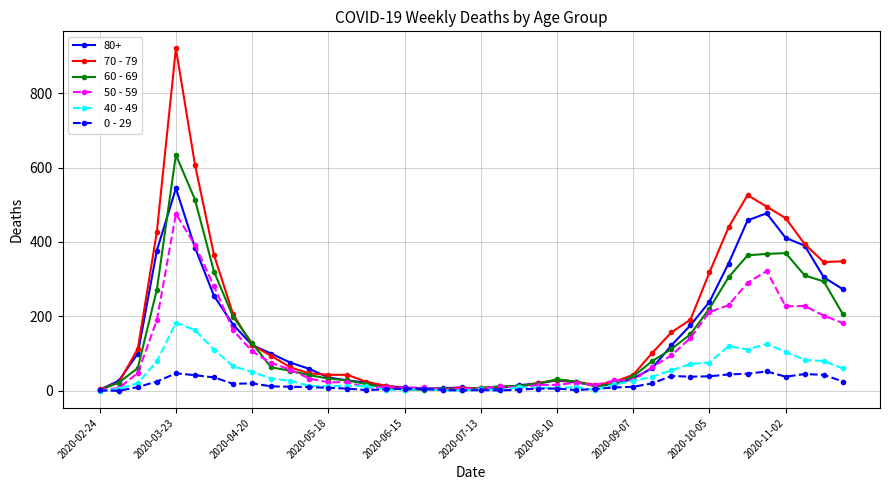

Which series has the widest spread of values?

70 - 79